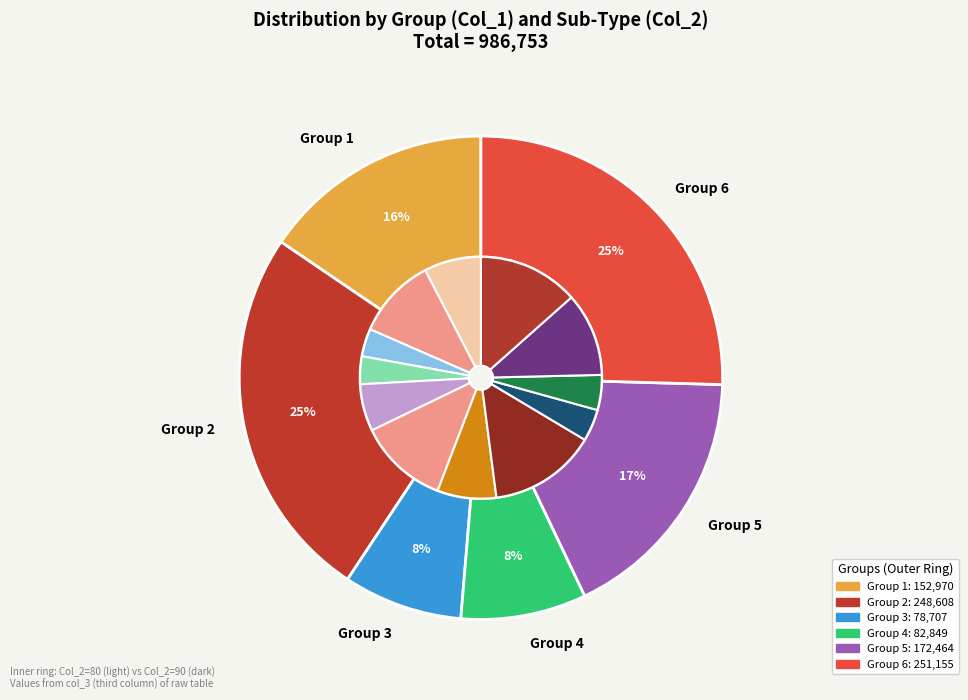

How many slices are in this pie chart?

12